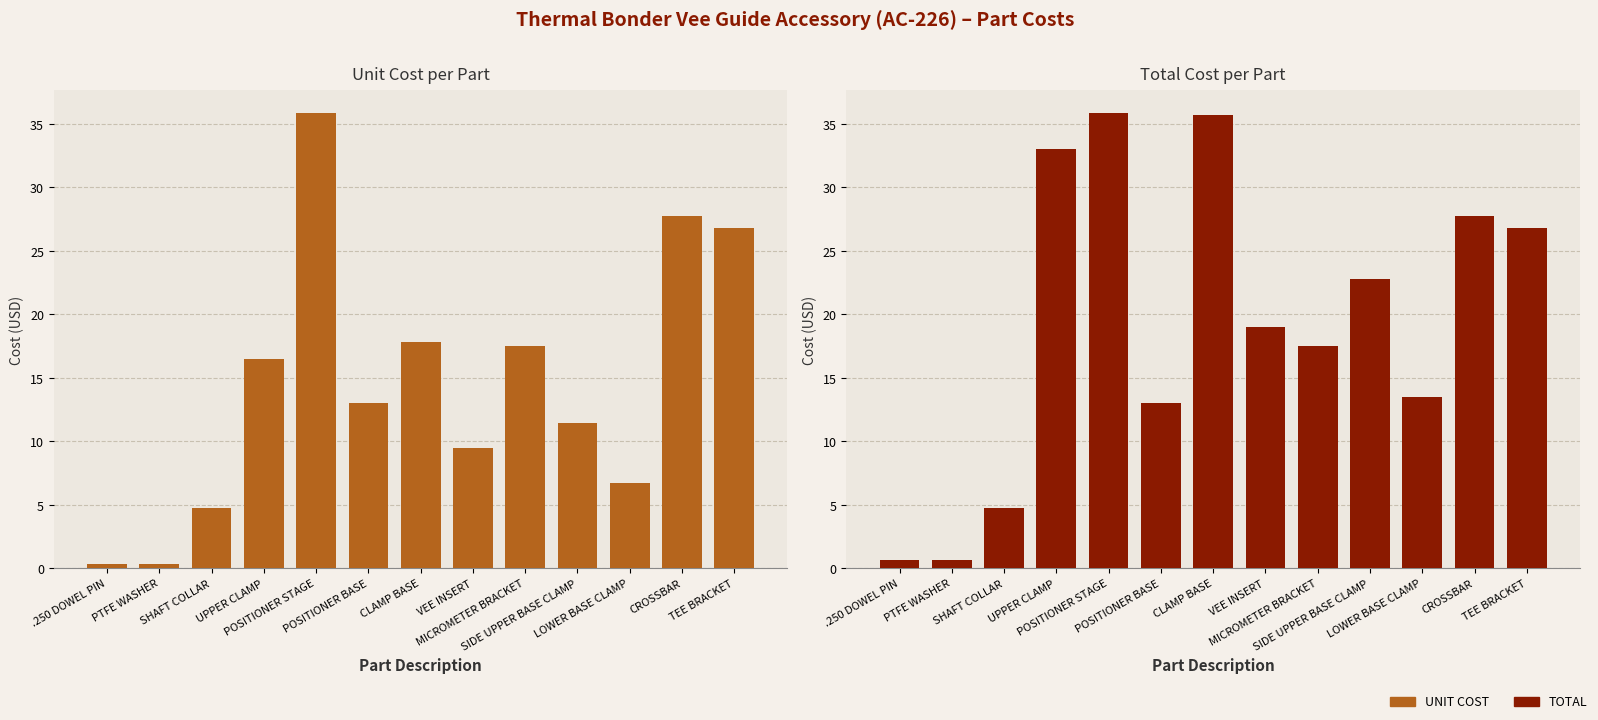

At PTFE WASHER, list the series in order from smallest to largest.

UNIT COST, TOTAL